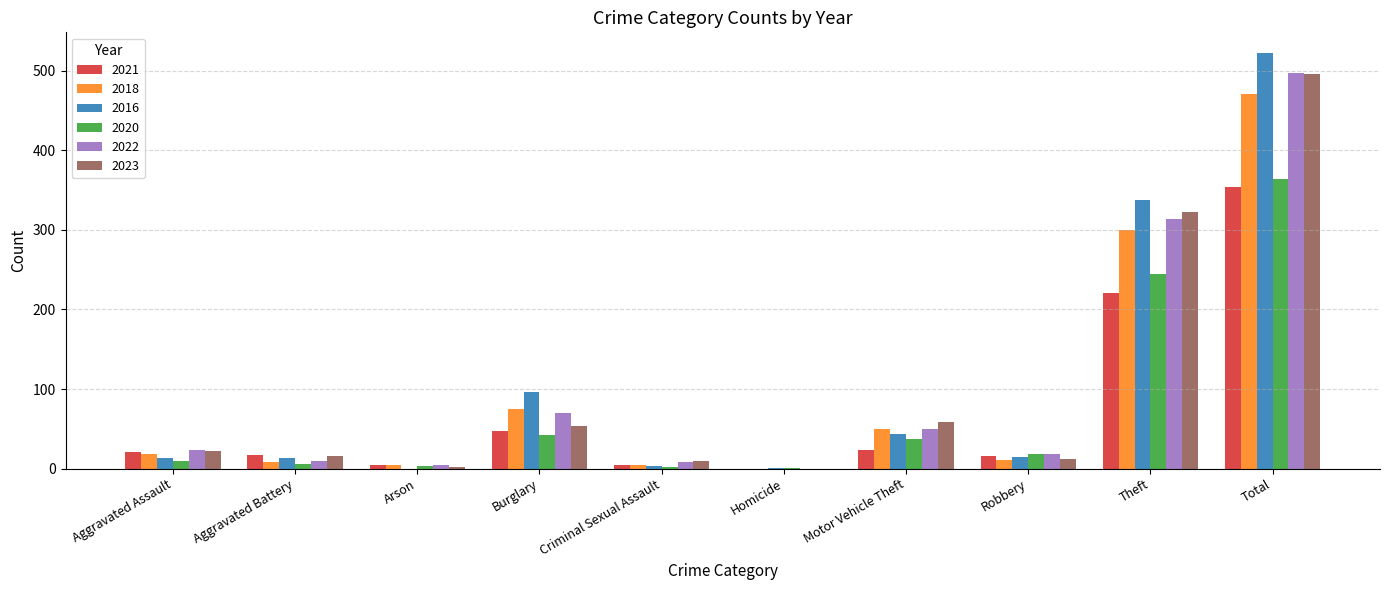

What is the sum of the 2020 values at Total and Homicide?

365